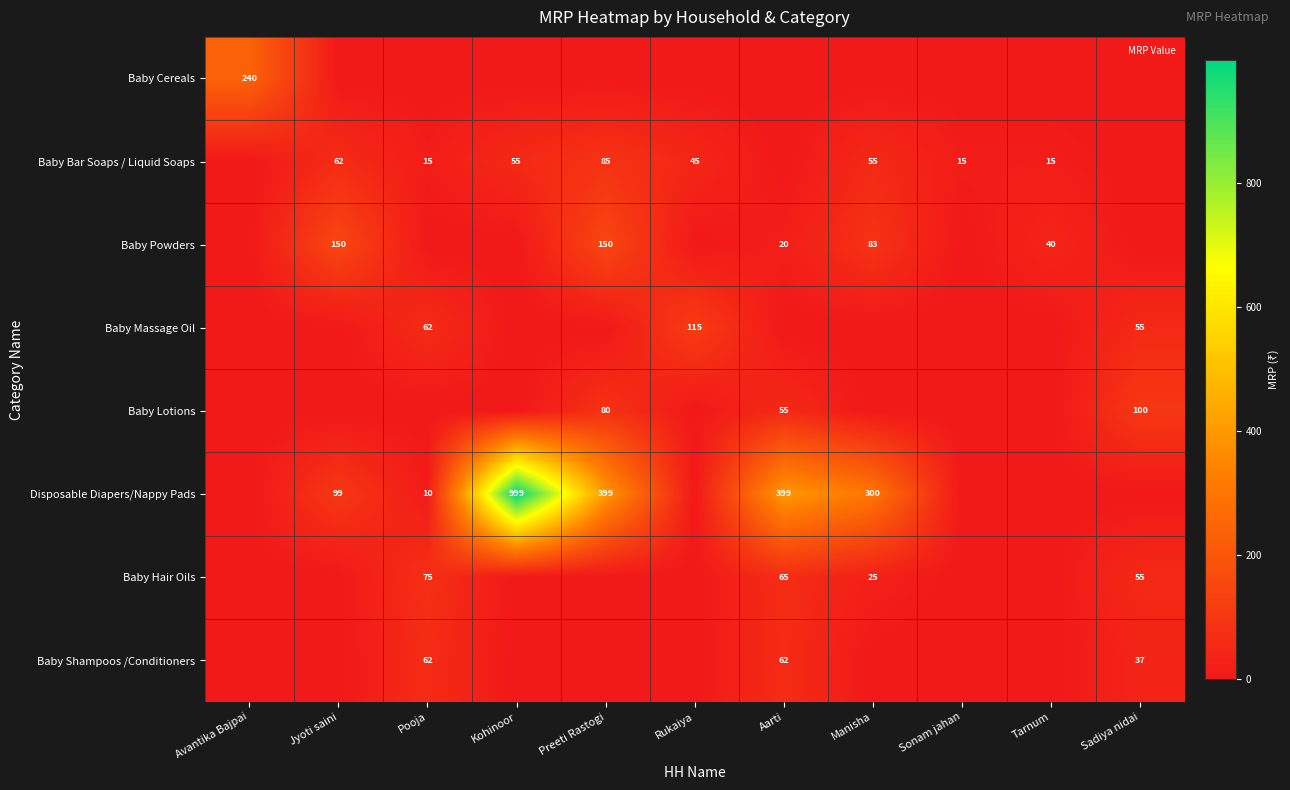

At Rukaiya, list the series in order from smallest to largest.

Baby Cereals, Baby Powders, Baby Lotions, Disposable Diapers/Nappy Pads, Baby Hair Oils, Baby Shampoos /Conditioners, Baby Bar Soaps / Liquid Soaps, Baby Massage Oil